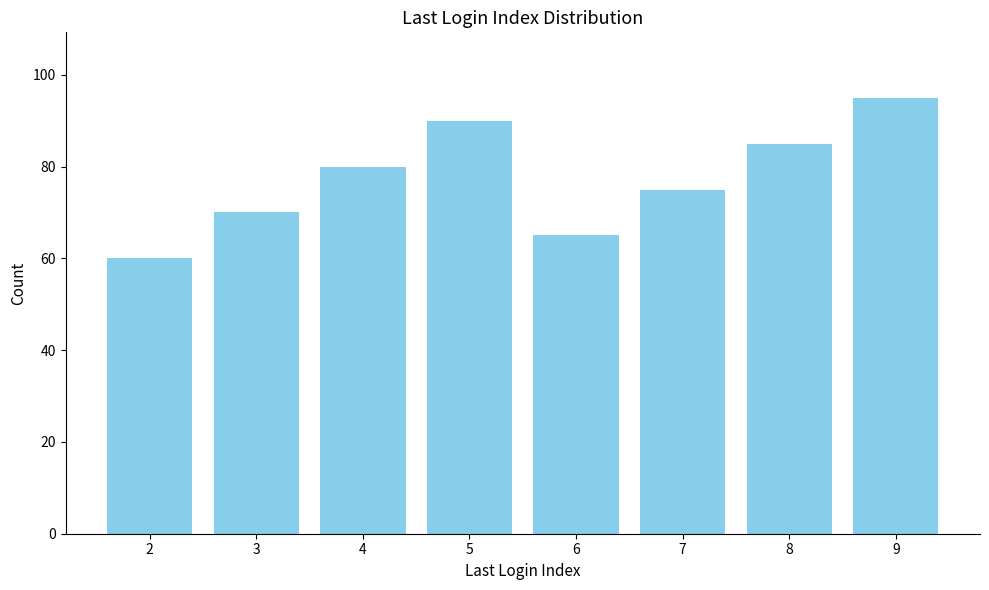

Reading left to right, extract all data points from this chart.

2=60	3=70	4=80	5=90	6=65	7=75	8=85	9=95